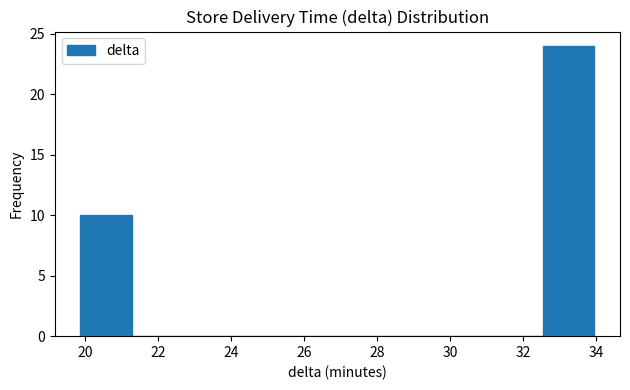

Reading left to right, transcribe this chart: for each bar, give the range it covers on the x-axis and its height. Neither the bar edges nor the heights are printed on the chart, so give them approximately, as read against the axes.

19.8 to 21.2: 10
21.2 to 22.6: 0
22.6 to 24.0: 0
24.0 to 25.6: 0
25.6 to 27.0: 0
27.0 to 28.4: 0
28.4 to 29.8: 0
29.8 to 31.2: 0
31.2 to 32.6: 0
32.6 to 34.0: 24